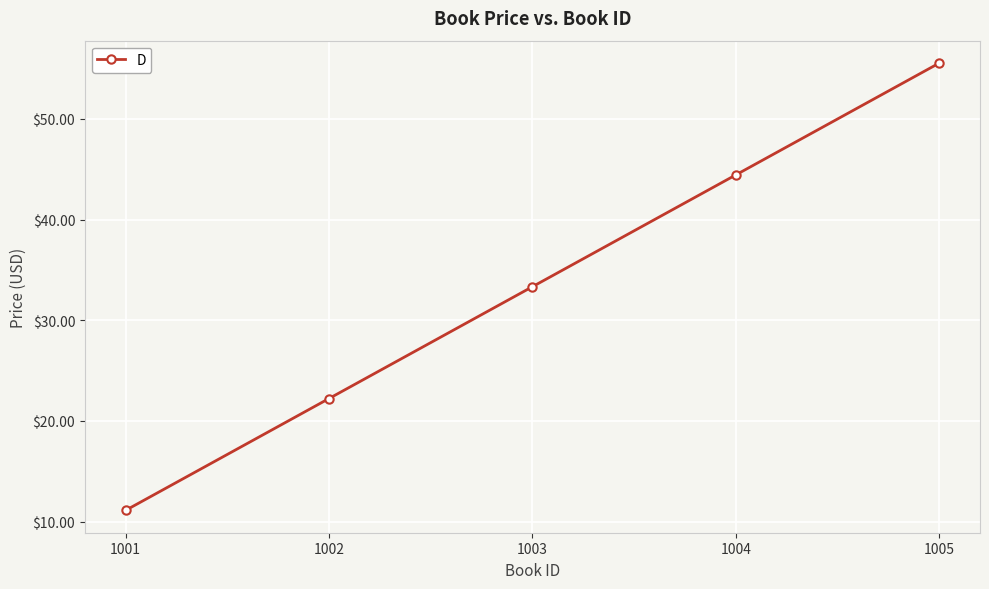

What is the change in value from 1003 to 1004?

+11.1